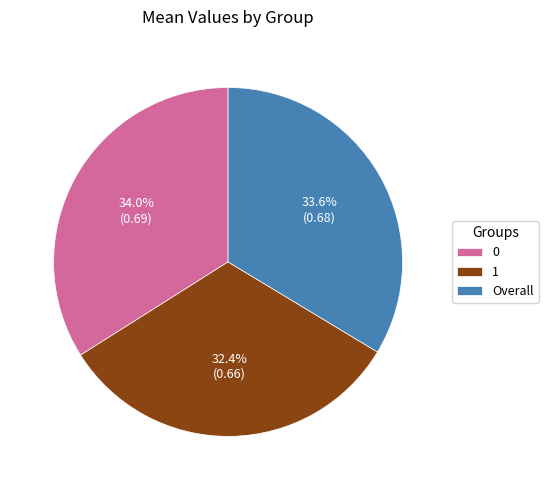

To the nearest percent, what is the combined percentage of 0 and 1?

66%